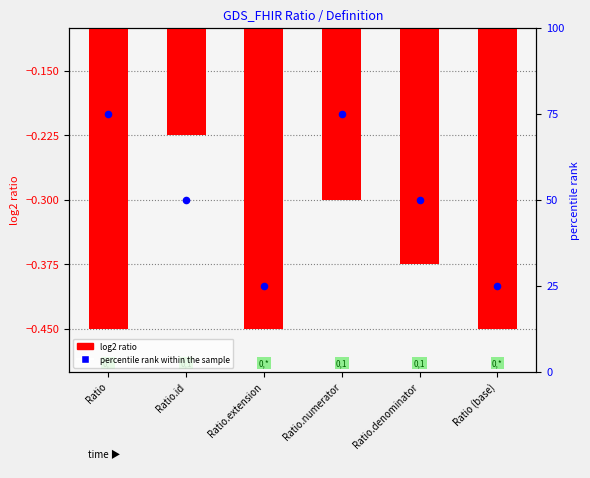

Which series reaches the minimum Y coordinate?

log2 ratio